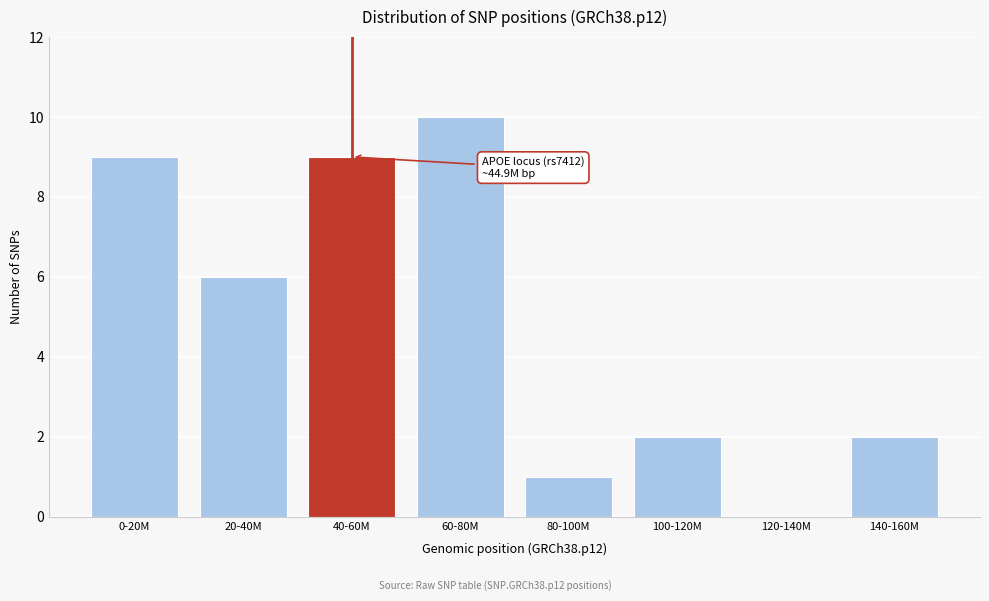

Reading left to right, extract all data points from this chart.

0-20M=9	20-40M=6	40-60M=9	60-80M=10	80-100M=1	100-120M=2	120-140M=0	140-160M=2